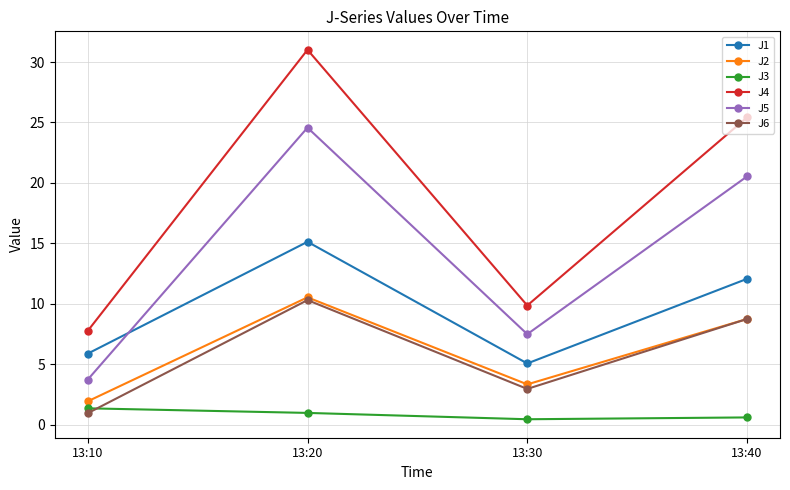

What is the value of the J2 point at the 1st from the left?

1.9